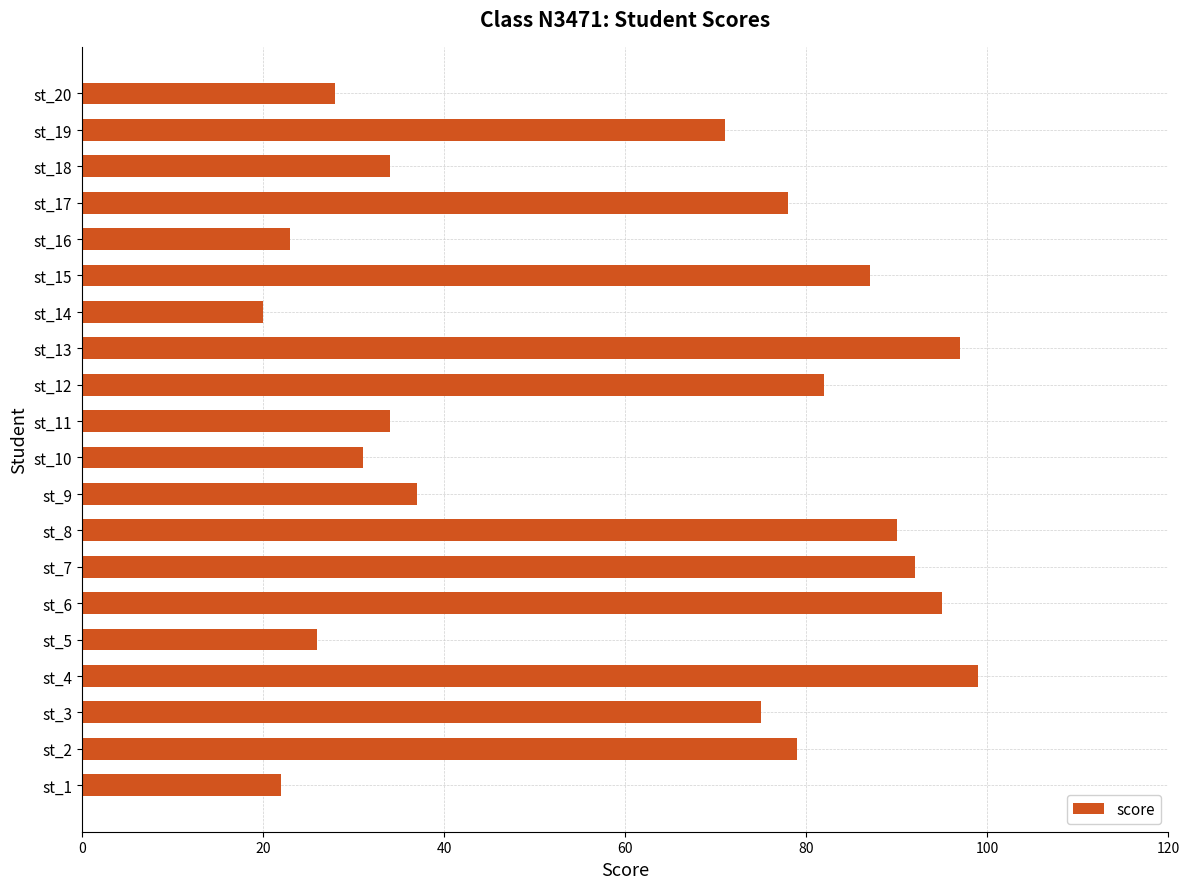

Is it true that the value at st_13 is 145?

False